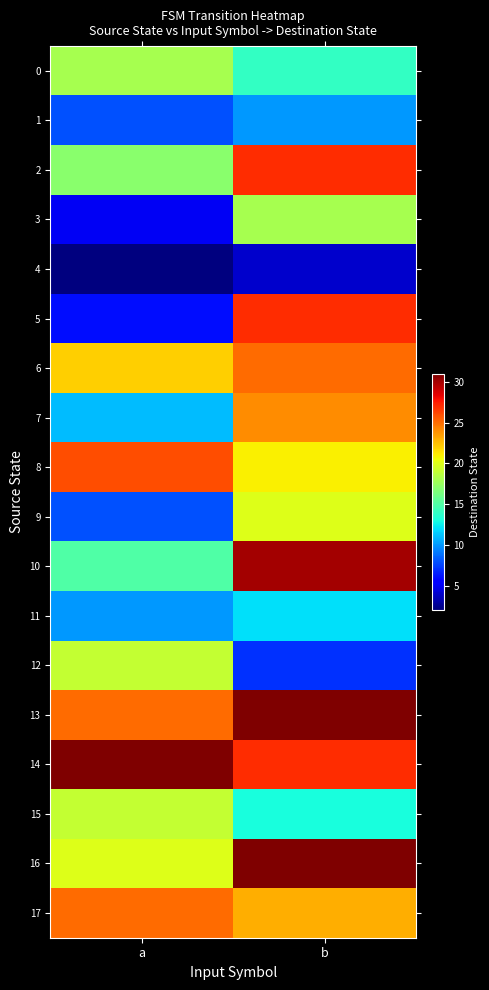

At which category is the sum across all series the highest?

b